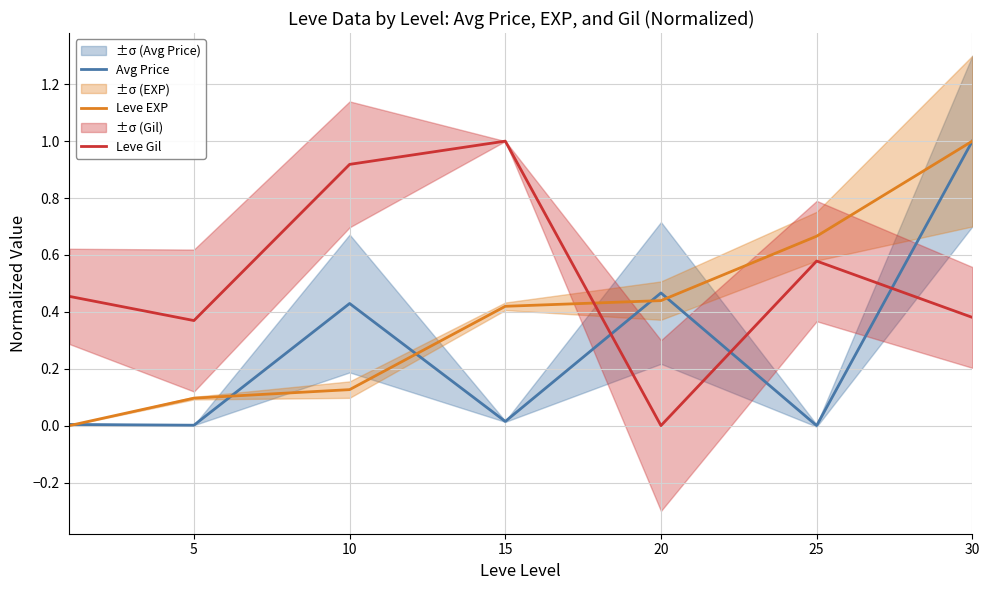

How many positive values does the Leve Gil series have?

6